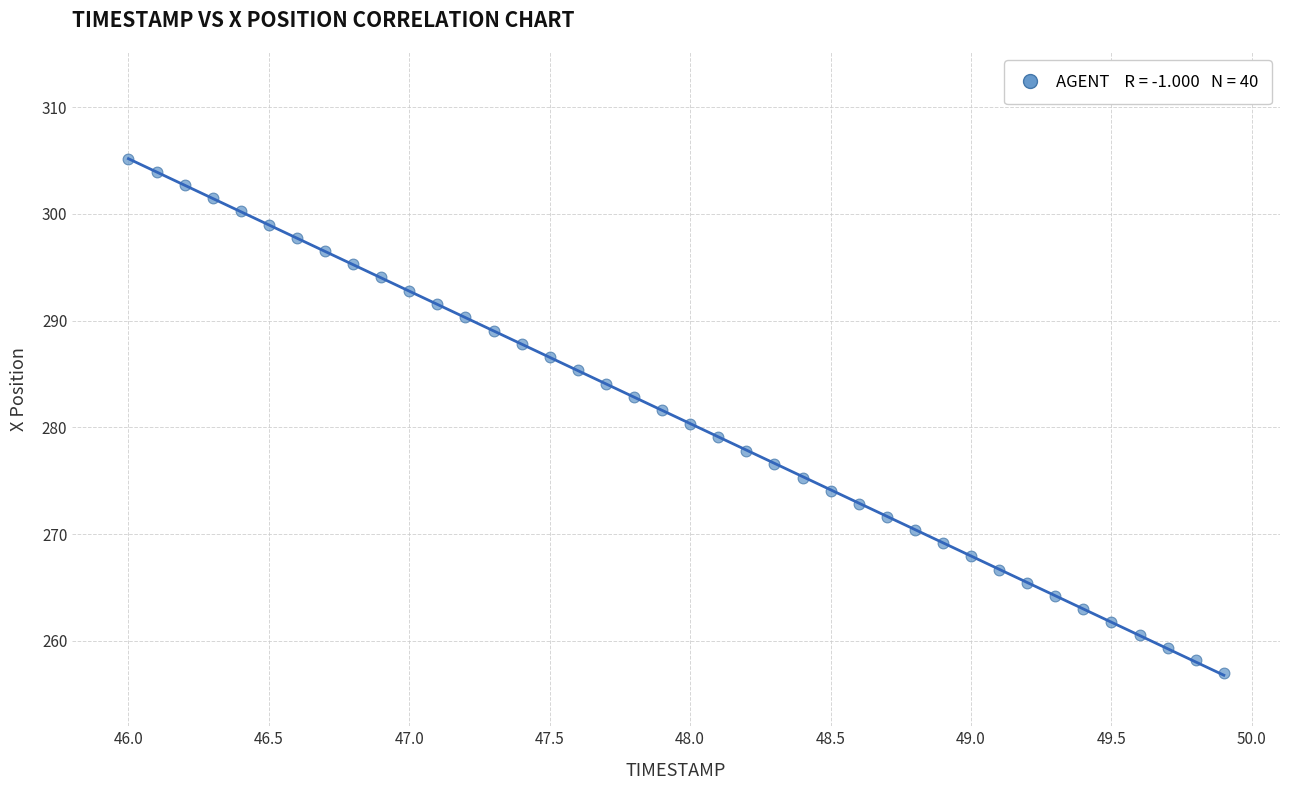

What is the range of Y values (max minus min)?

48.2